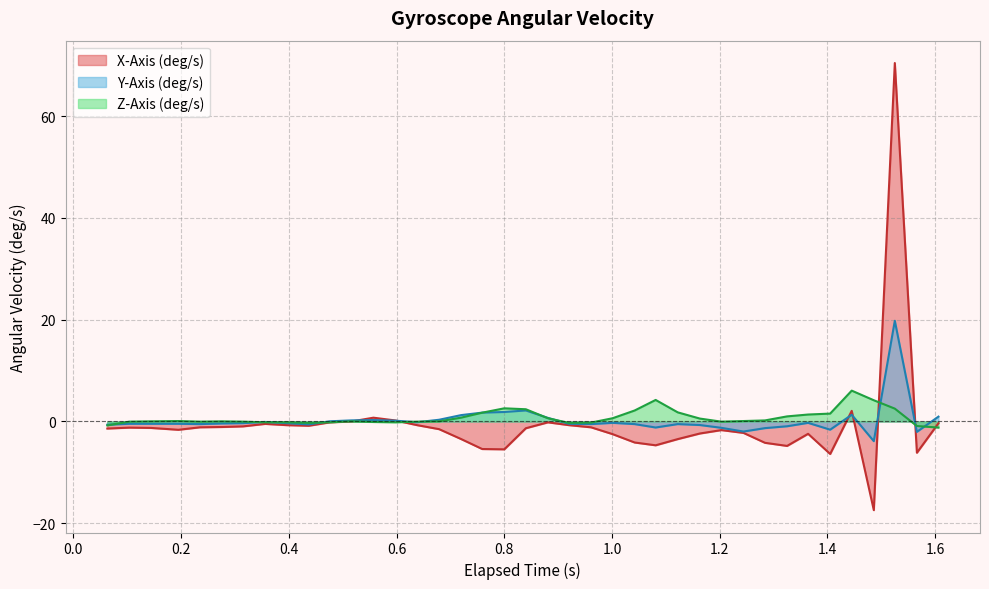

What is the lowest value of the X-Axis (deg/s) series?

-17.4